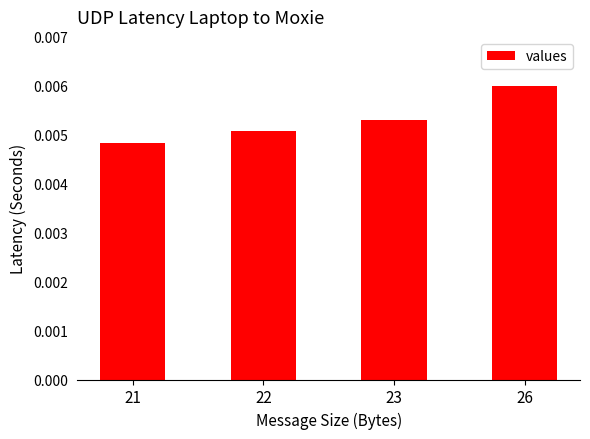

How many values are between 0 and 1?

4